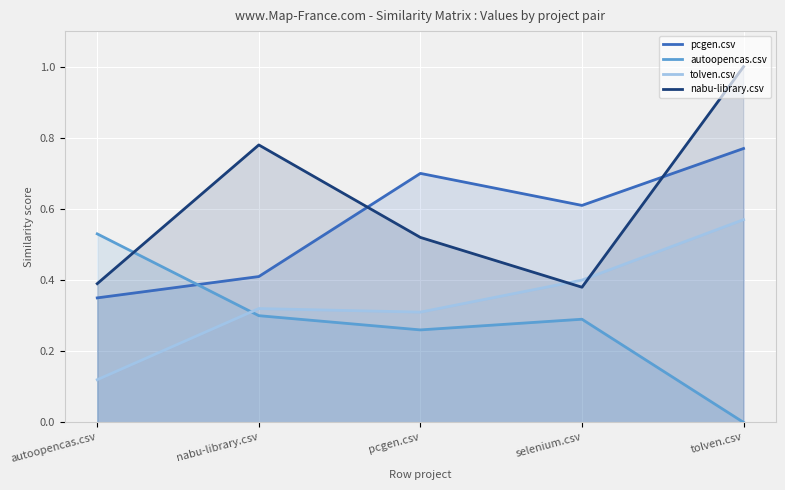

Which category has the lowest value across all series?

tolven.csv